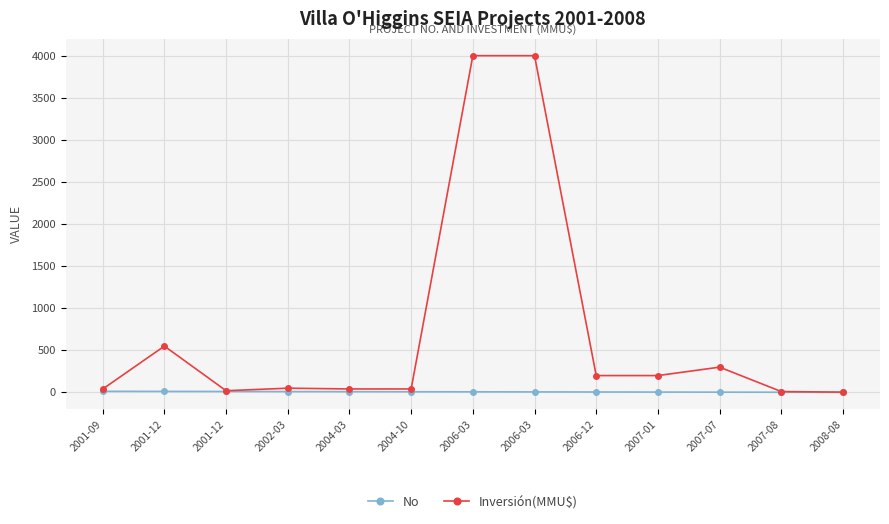

True or false: Inversión(MMU$) and No cross at least once.

False